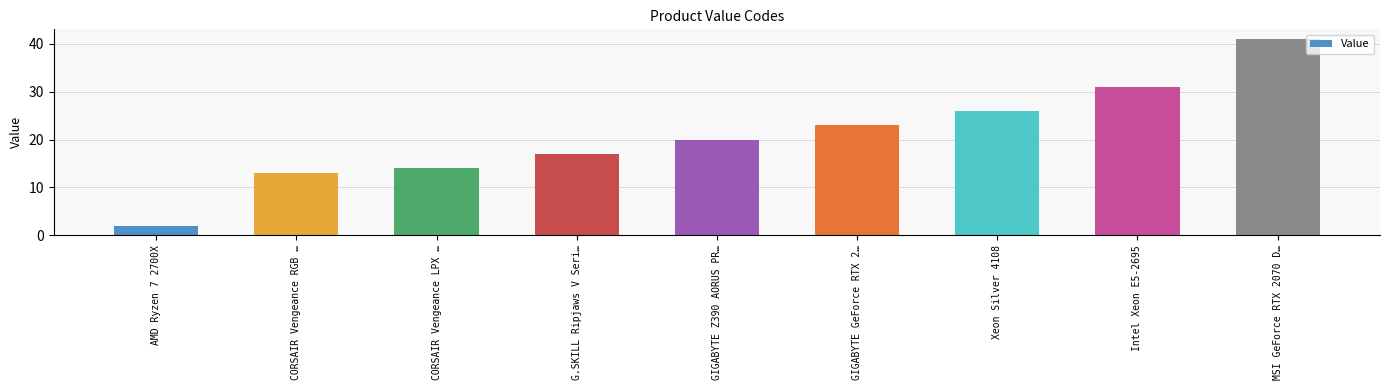

What position from the left is CORSAIR Vengeance LPX …?

3